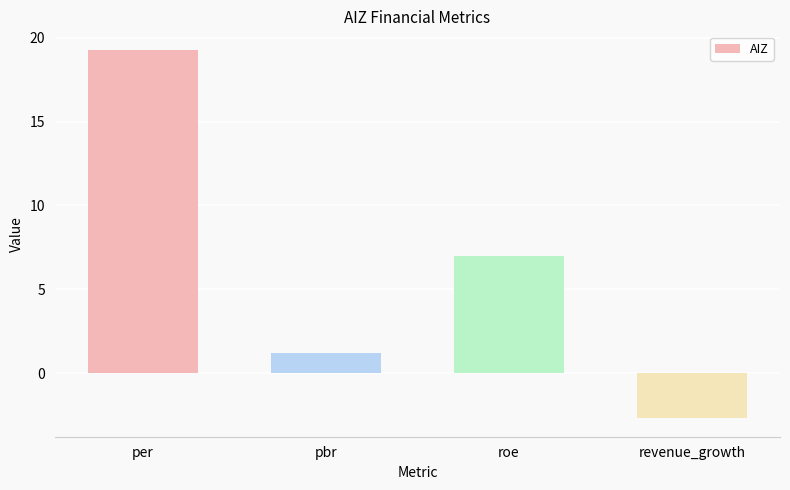

Reading left to right, extract all data points from this chart.

19.3	1.2	7.0	-2.7